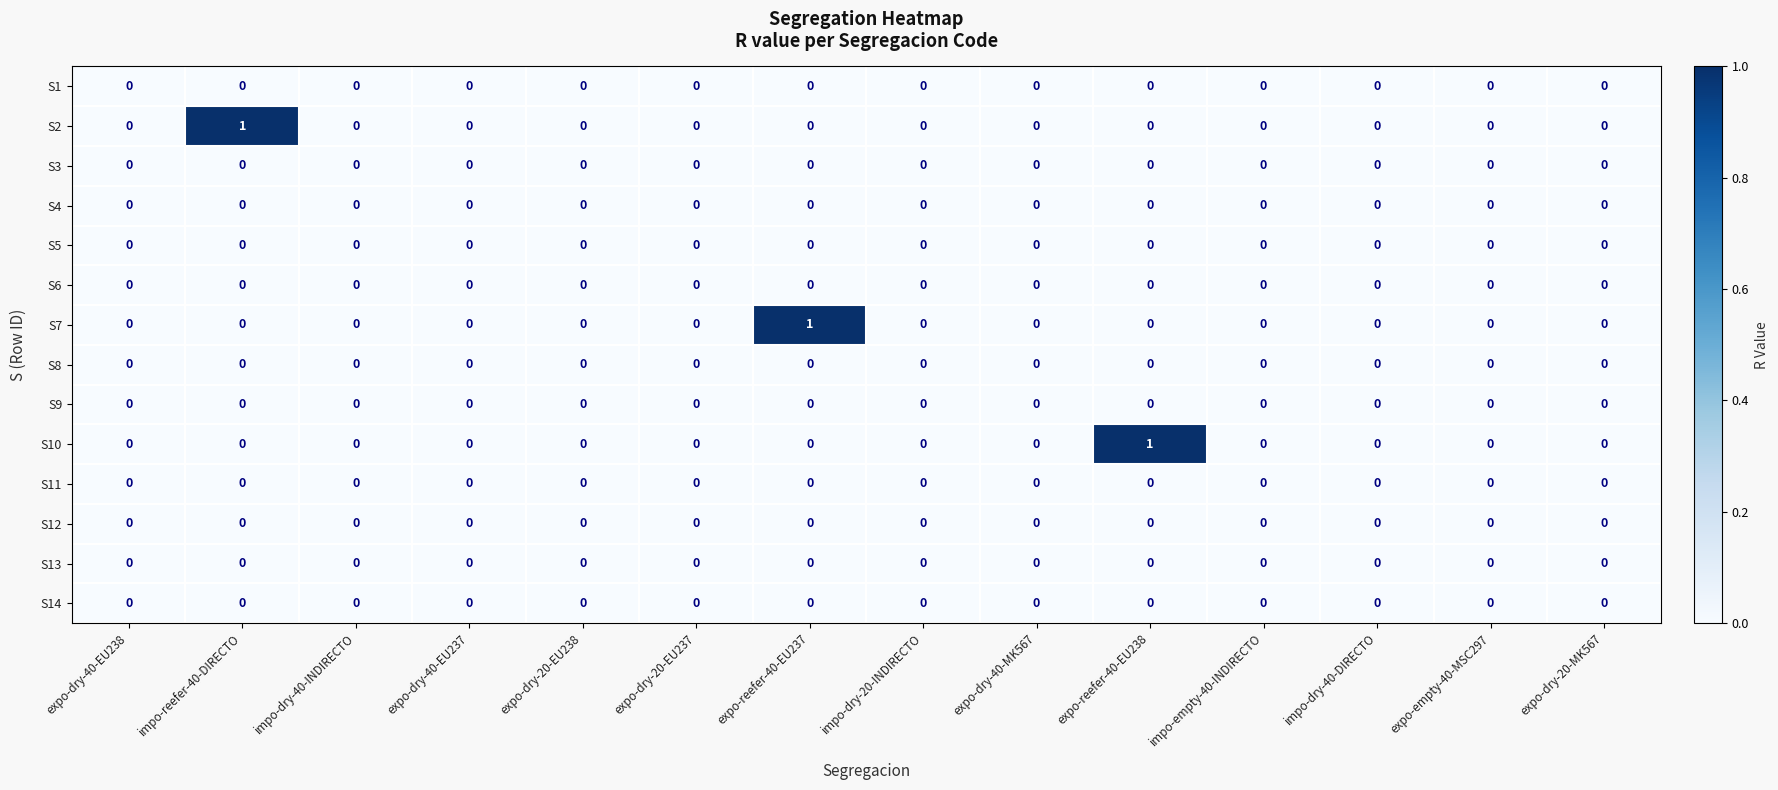

Is it true that S11 equals 0 at impo-empty-40-INDIRECTO?

True